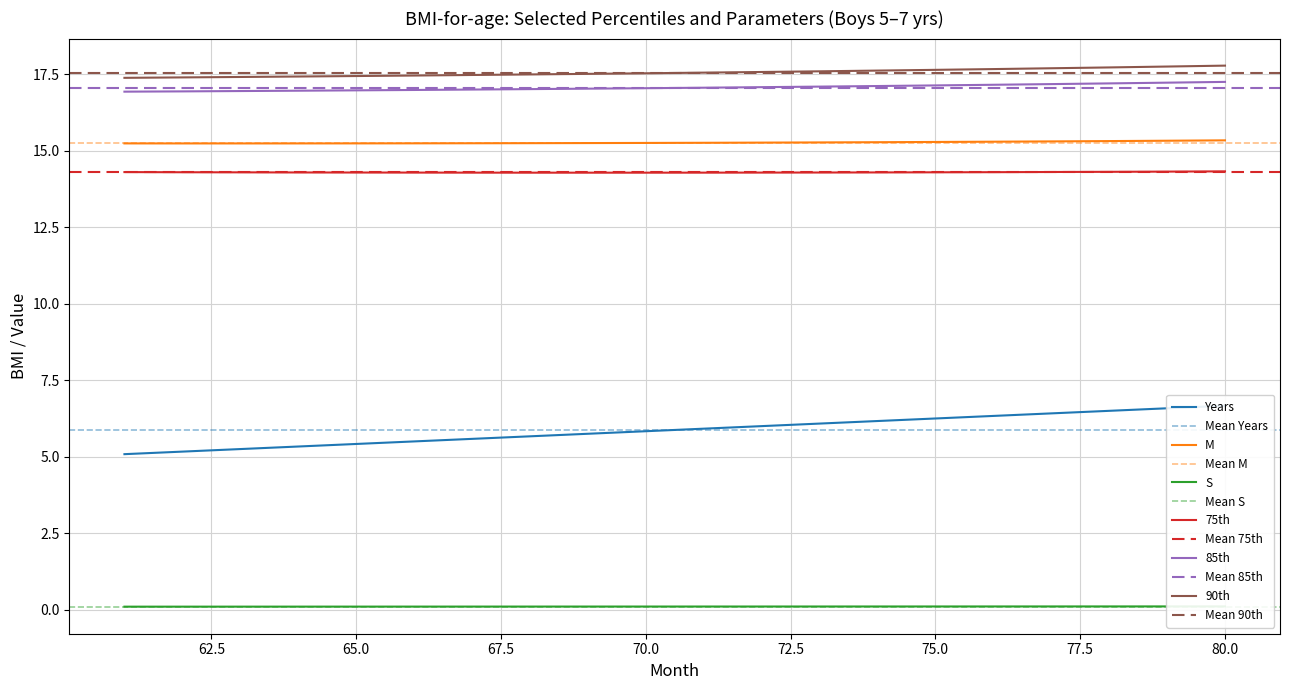

True or false: M has a value of 15.3 at 75.0.

True